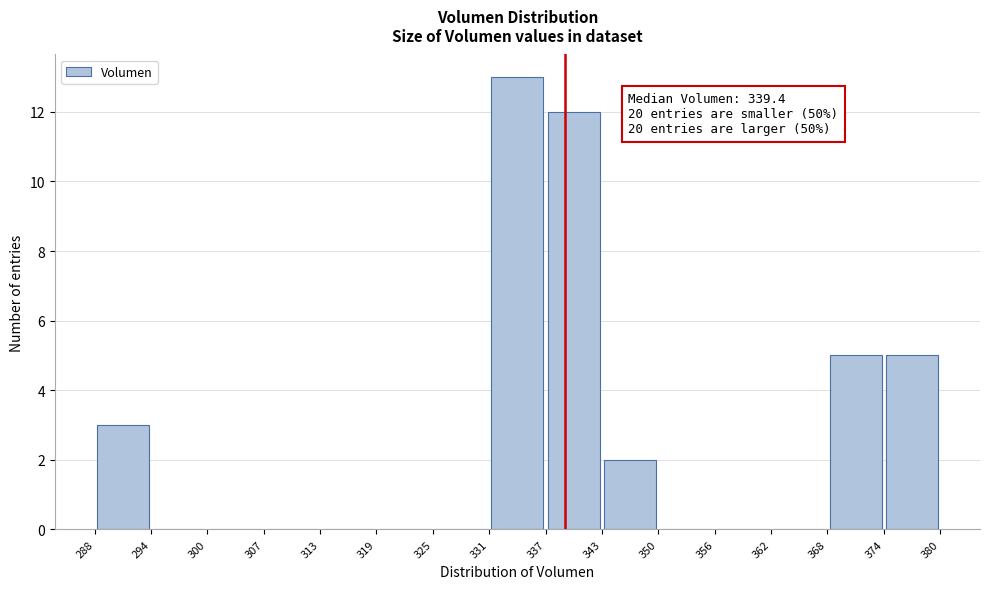

Which range on the x-axis has the tallest bar?

331 to 337